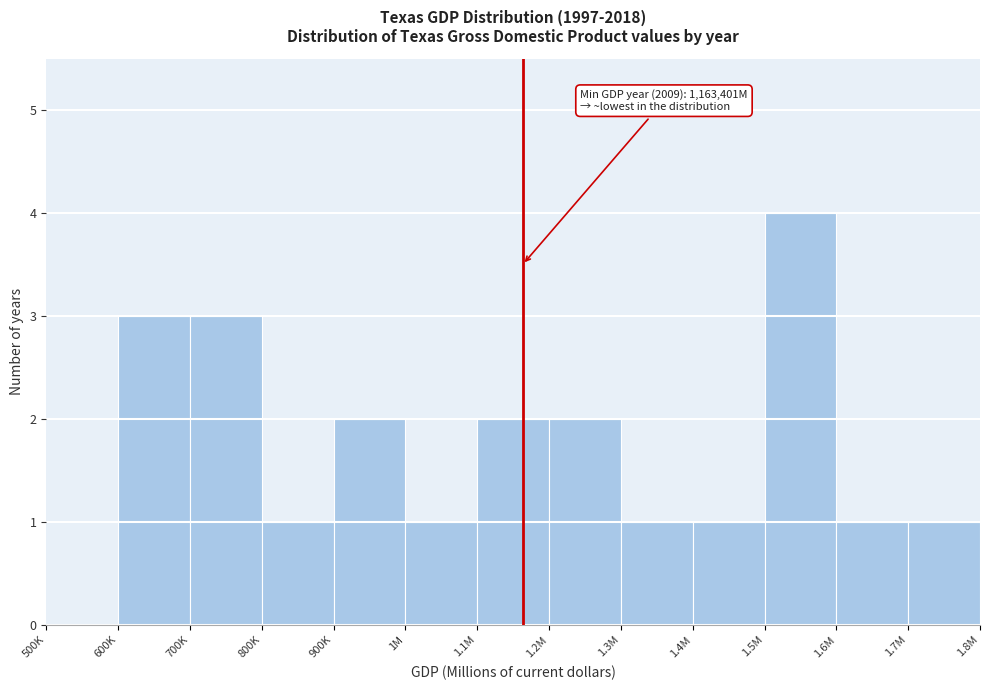

Reading left to right, extract all data points from this chart.

500K=0	600K=3	700K=3	800K=1	900K=2	1M=1	1.1M=2	1.2M=2	1.3M=1	1.4M=1	1.5M=4	1.6M=1	1.7M=1